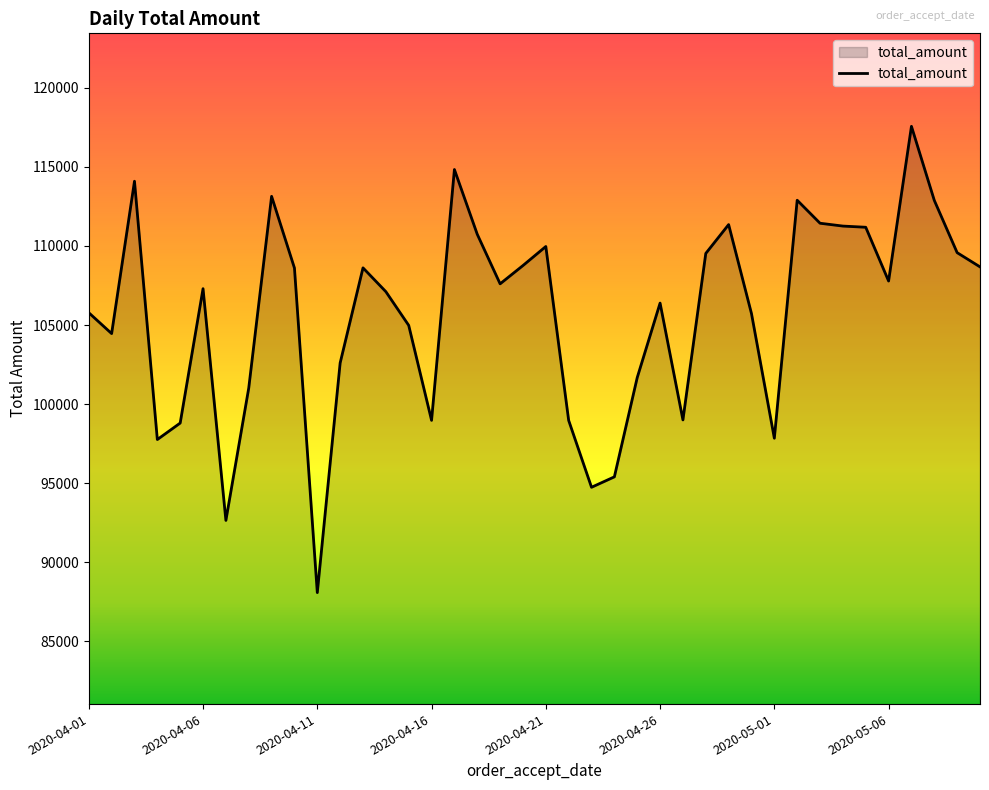

What is the smallest value displayed?

88089